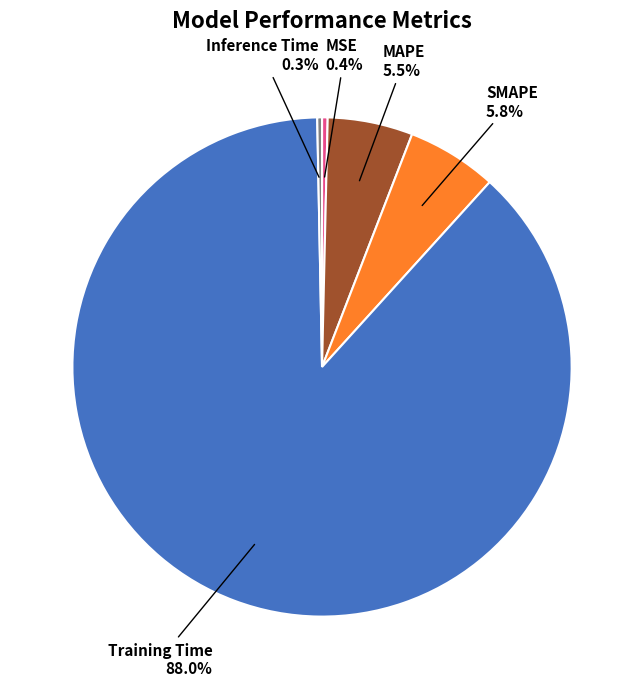

Is there a majority slice in this chart?

Yes